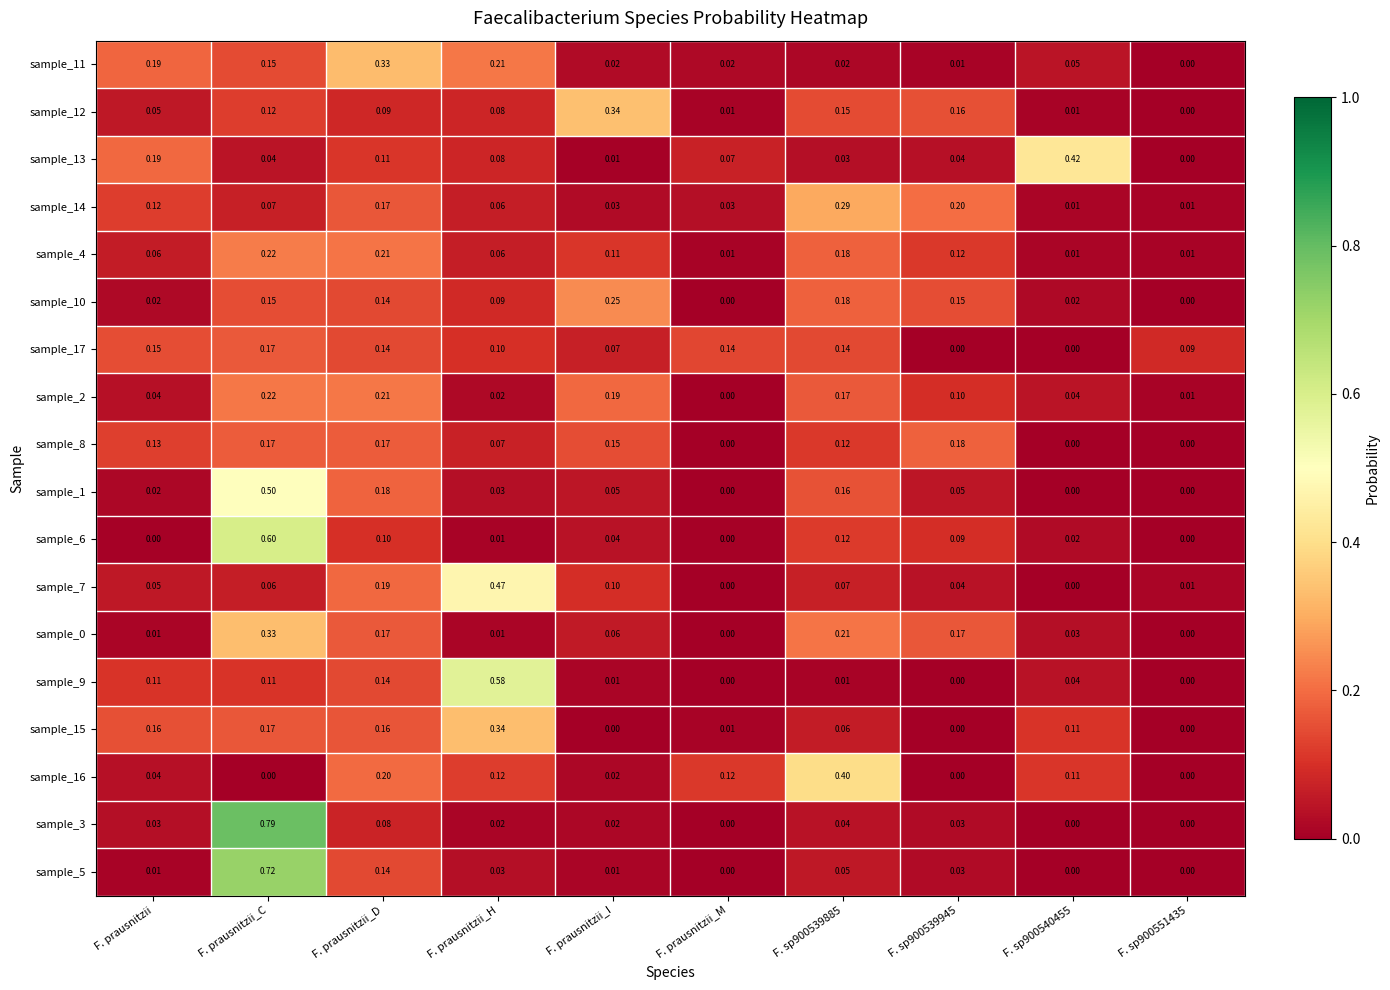

At which category is the sum across all series the highest?

F. prausnitzii_C